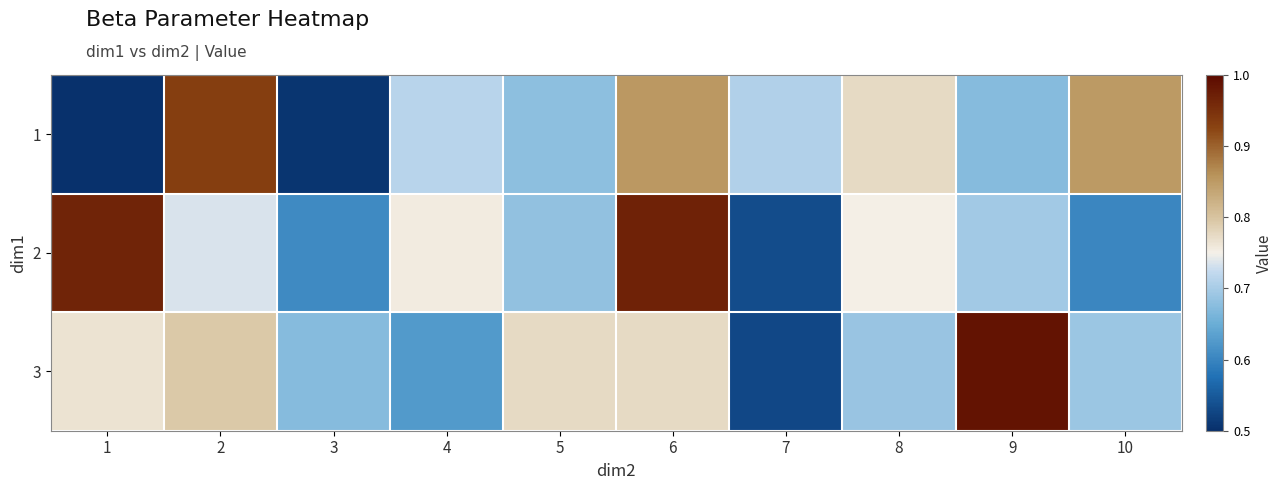

Reading left to right, what are all the values shown in this chart?

1: 1=0.5	2=0.9	3=0.5	4=0.7	5=0.7	6=0.9	7=0.7	8=0.8	9=0.7	10=0.8
2: 1=1.0	2=0.7	3=0.6	4=0.8	5=0.7	6=1.0	7=0.5	8=0.8	9=0.7	10=0.6
3: 1=0.8	2=0.8	3=0.7	4=0.6	5=0.8	6=0.8	7=0.5	8=0.7	9=1.0	10=0.7